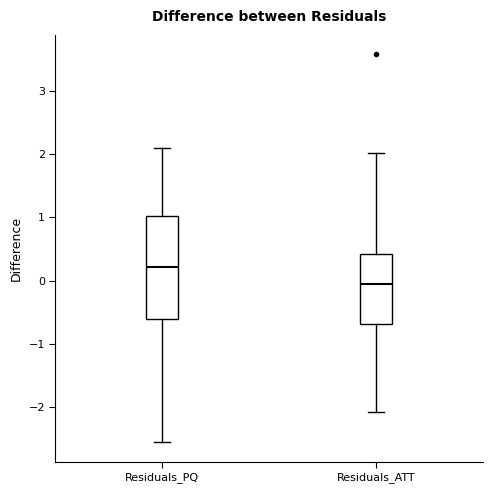

Where is the upper edge of the box for Residuals_ATT on the y-axis? The values are not printed on the chart, so give them approximately, as read against the axis.

0.4